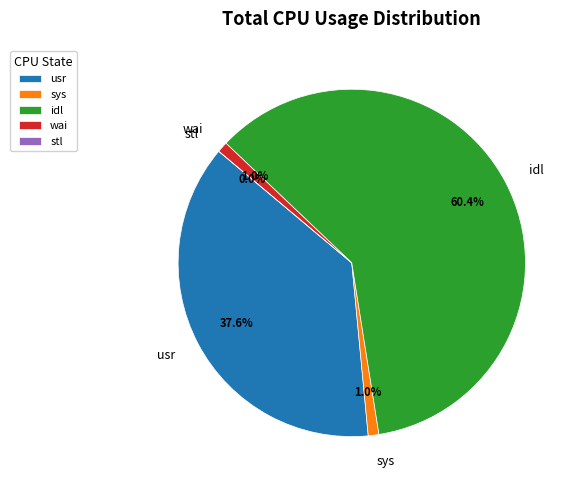

To the nearest percent, what portion does sys represent?

1%